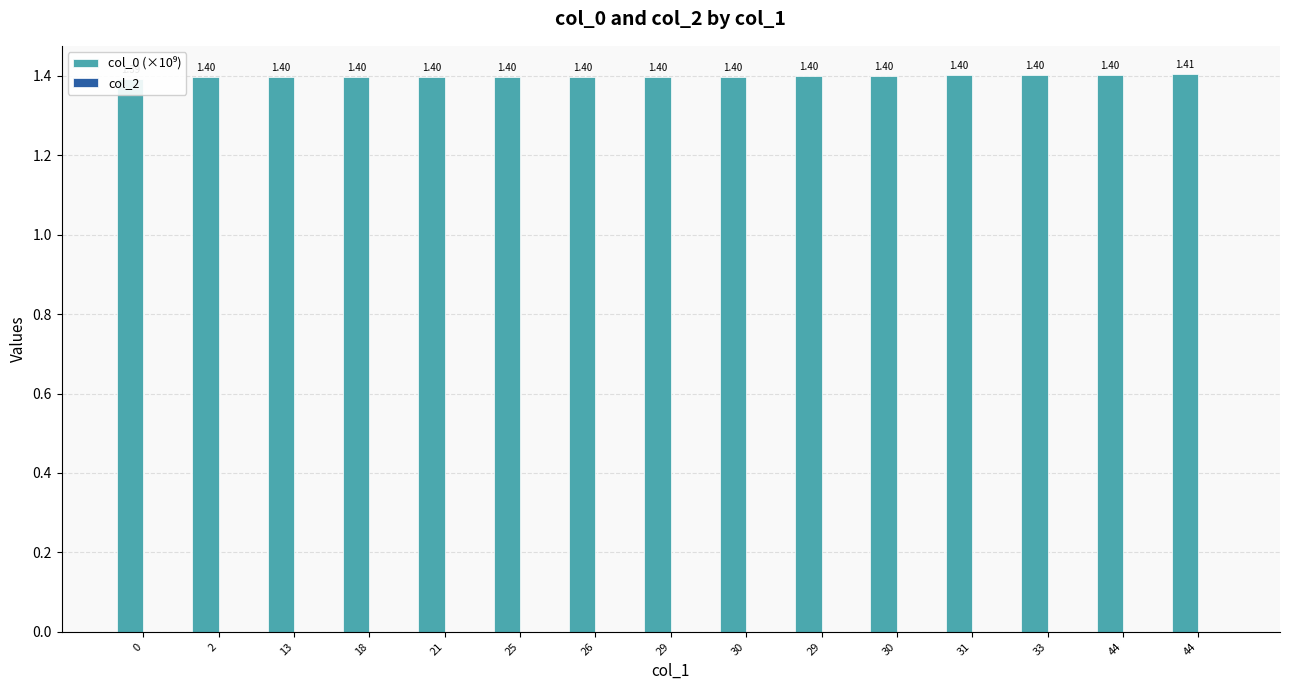

What is the difference between the highest and lowest values at 26?

1.4